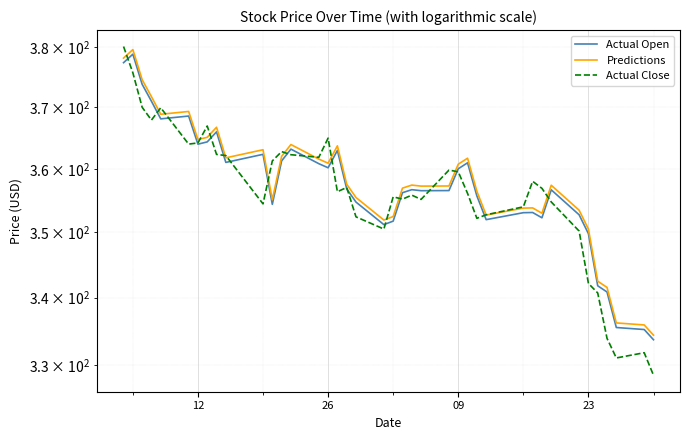

Which series ends up on top after the final intersection of Actual Open and Actual Close?

Actual Open